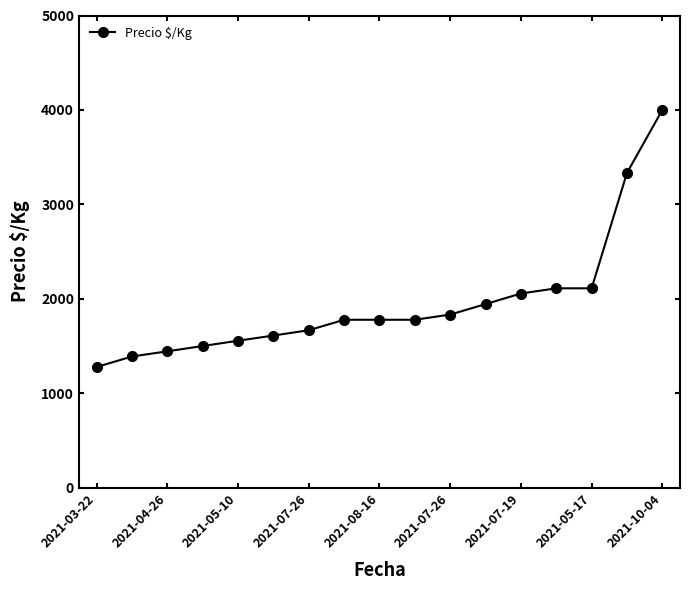

How many lines are shown in the chart?

1